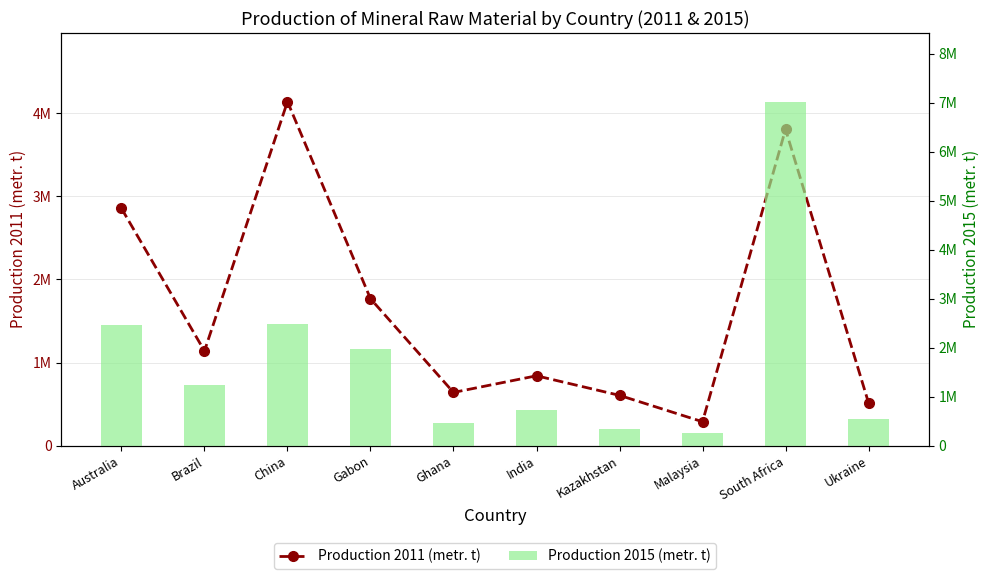

Does the chart contain stacked bars?

No